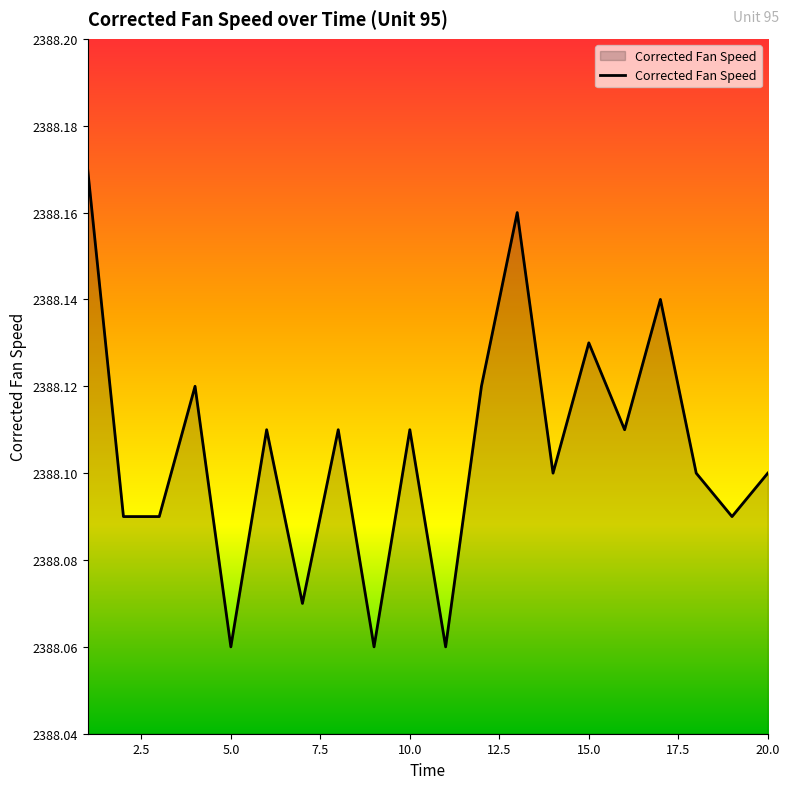

True or false: the data shows 2388.1 at 20.0.

True